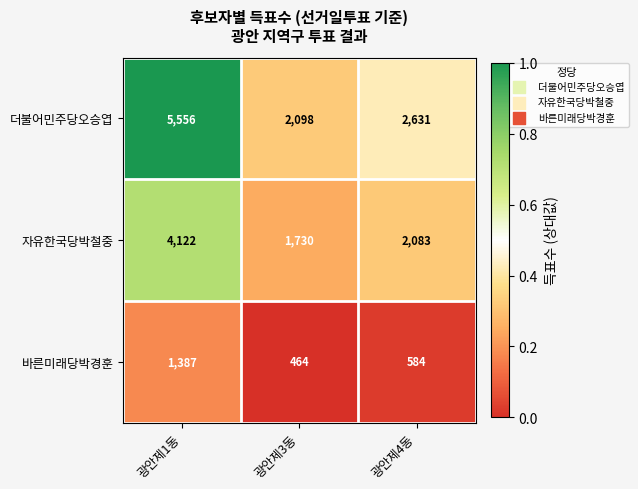

Which category has the lowest value across all series?

광안제3동